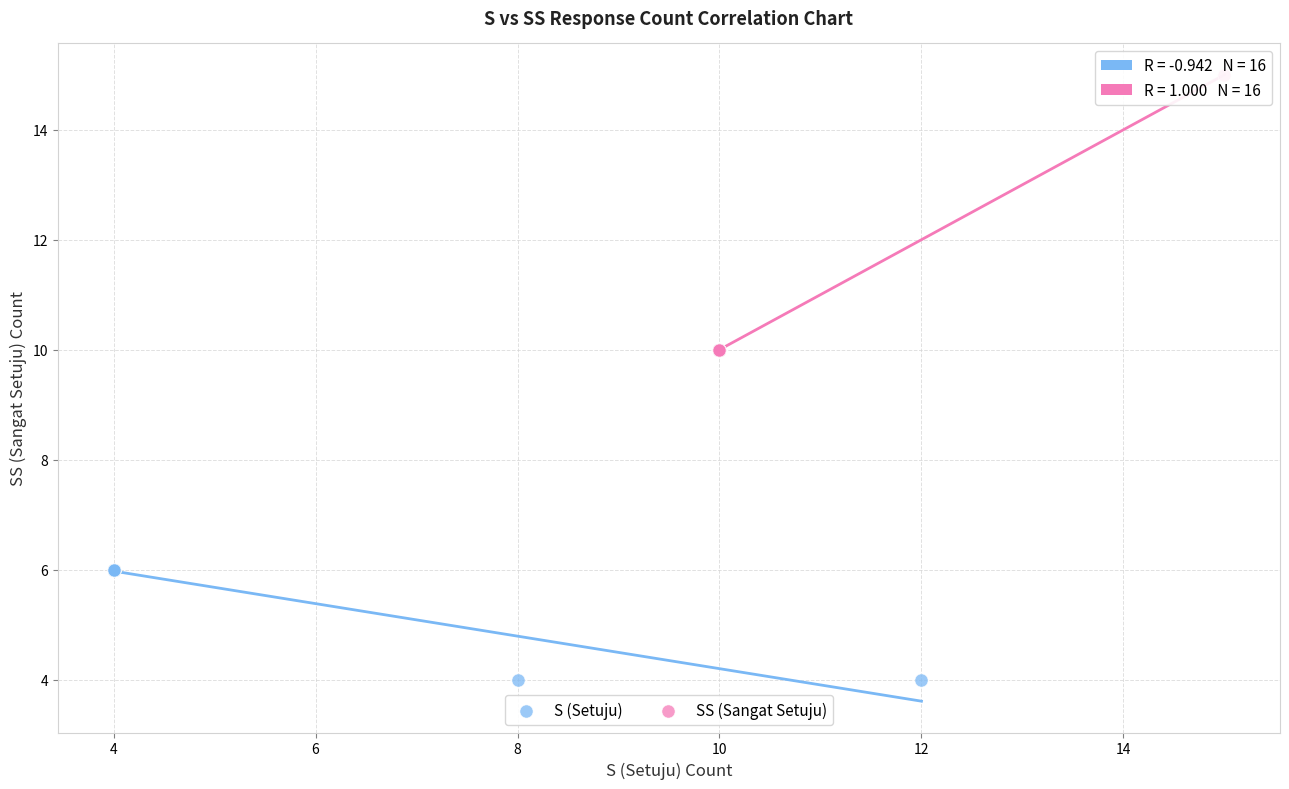

Which series reaches the maximum Y coordinate?

SS (Sangat Setuju)